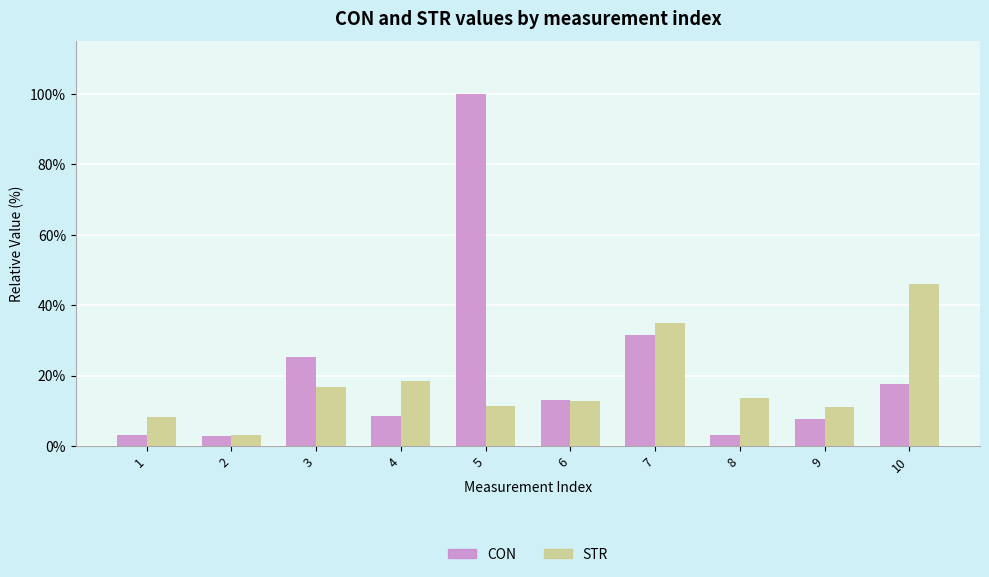

What is the maximum value shown in the chart?

100.0